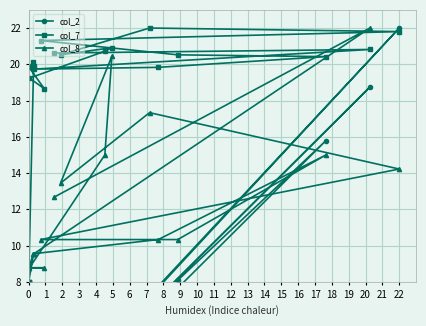

Which series has the widest spread of values?

col_2